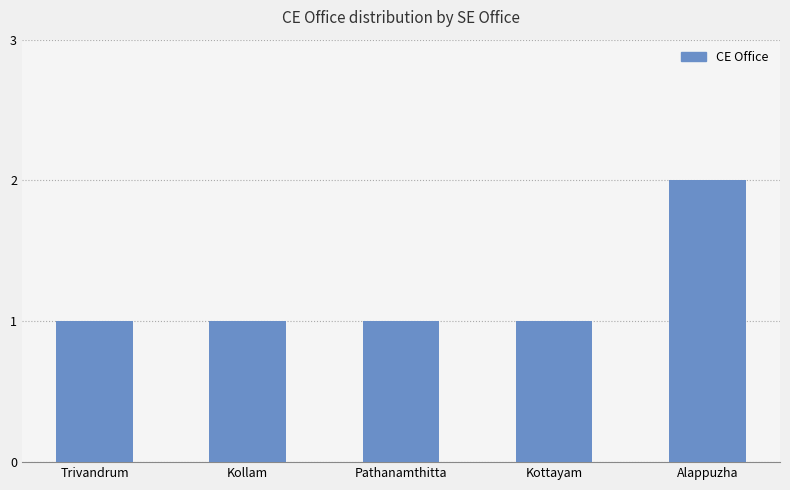

How many values are between 1 and 2?

5